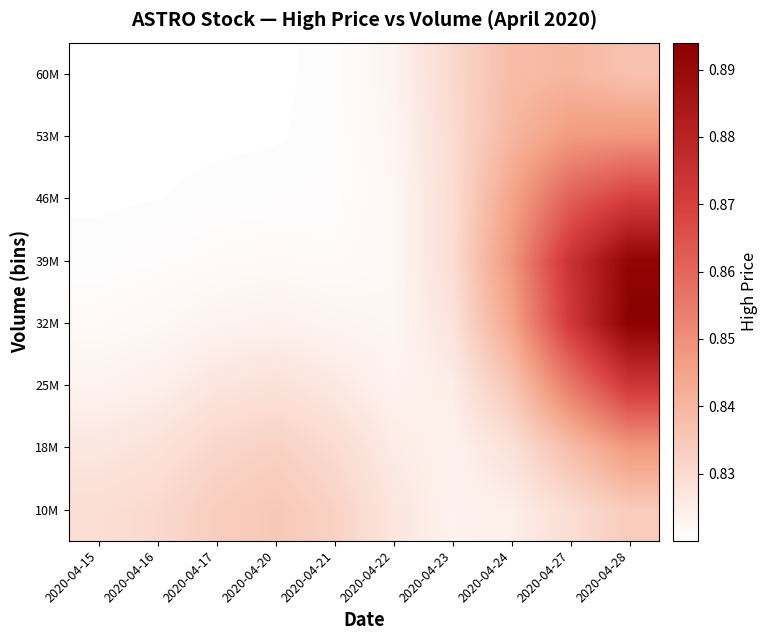

Which label corresponds to the largest value in the chart?

2020-04-28